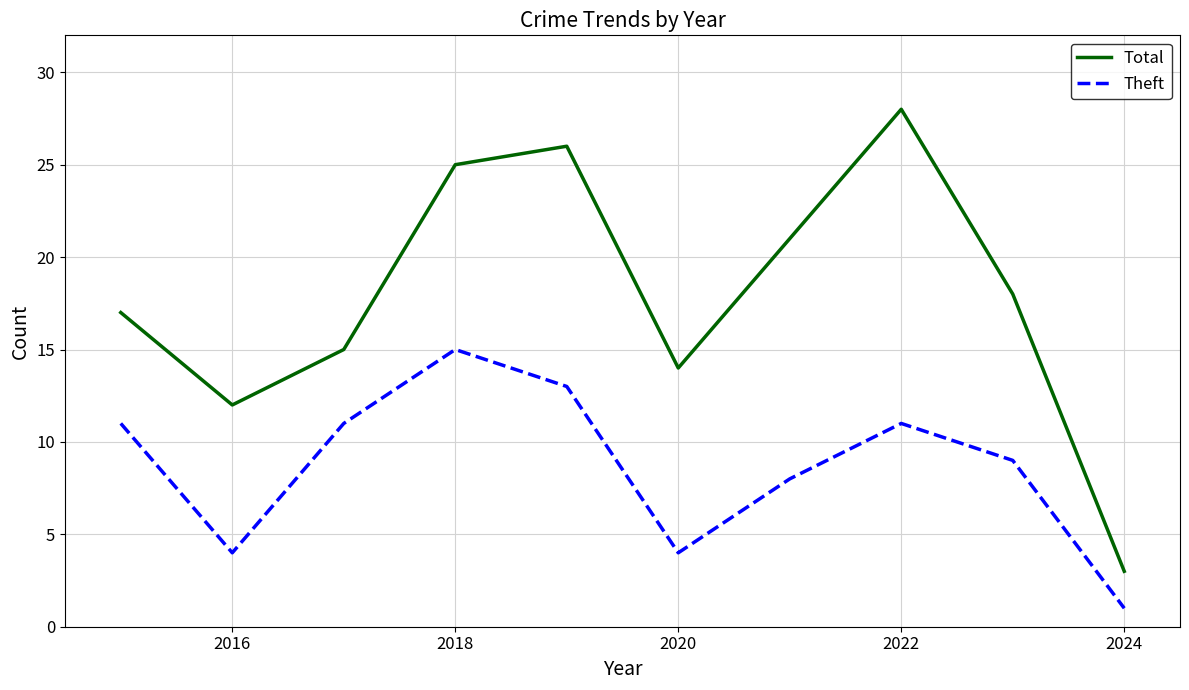

Reading right to left, transcribe all the data shown in this chart.

Total: 3	18	28	21	14	26	25	15	12	17
Theft: 1	9	11	8	4	13	15	11	4	11